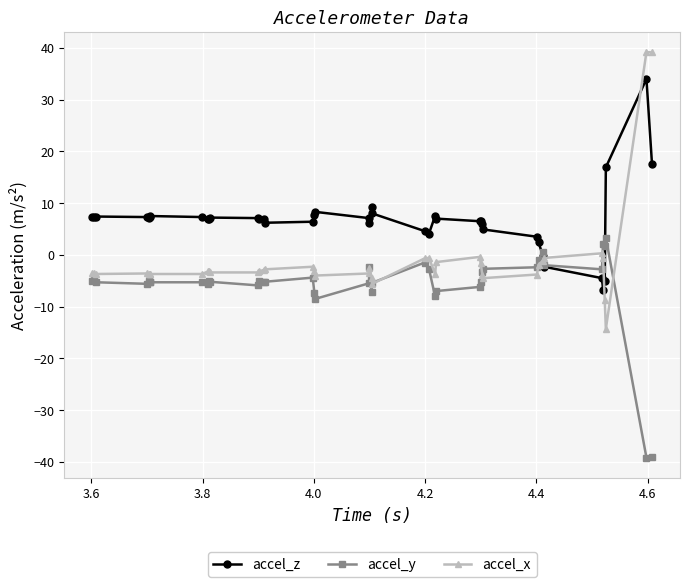

What is the value of the accel_x point at the 31st from the left?

-3.8